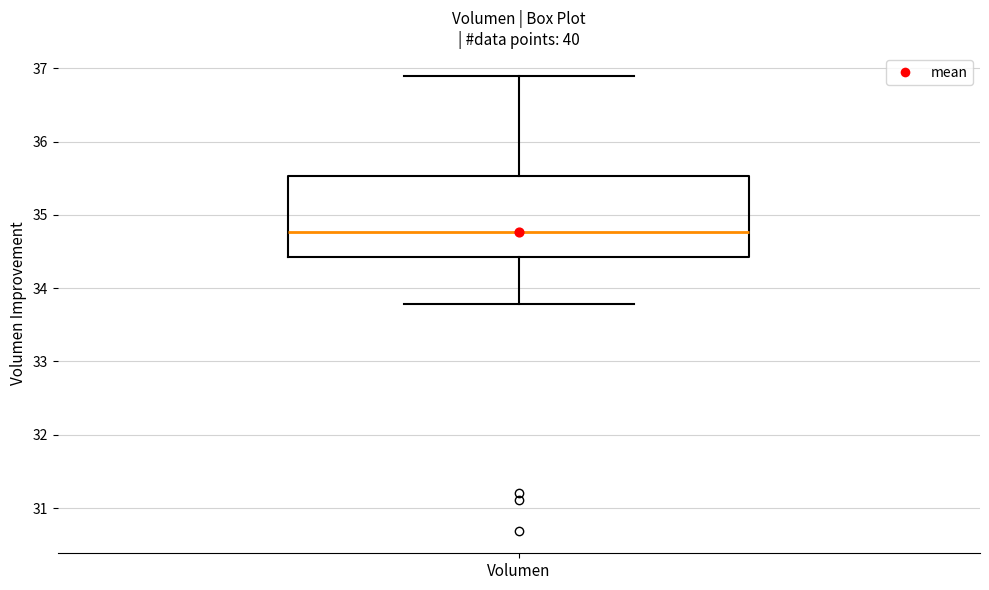

Where is the upper edge of the box for Volumen on the y-axis? The values are not printed on the chart, so give them approximately, as read against the axis.

35.5